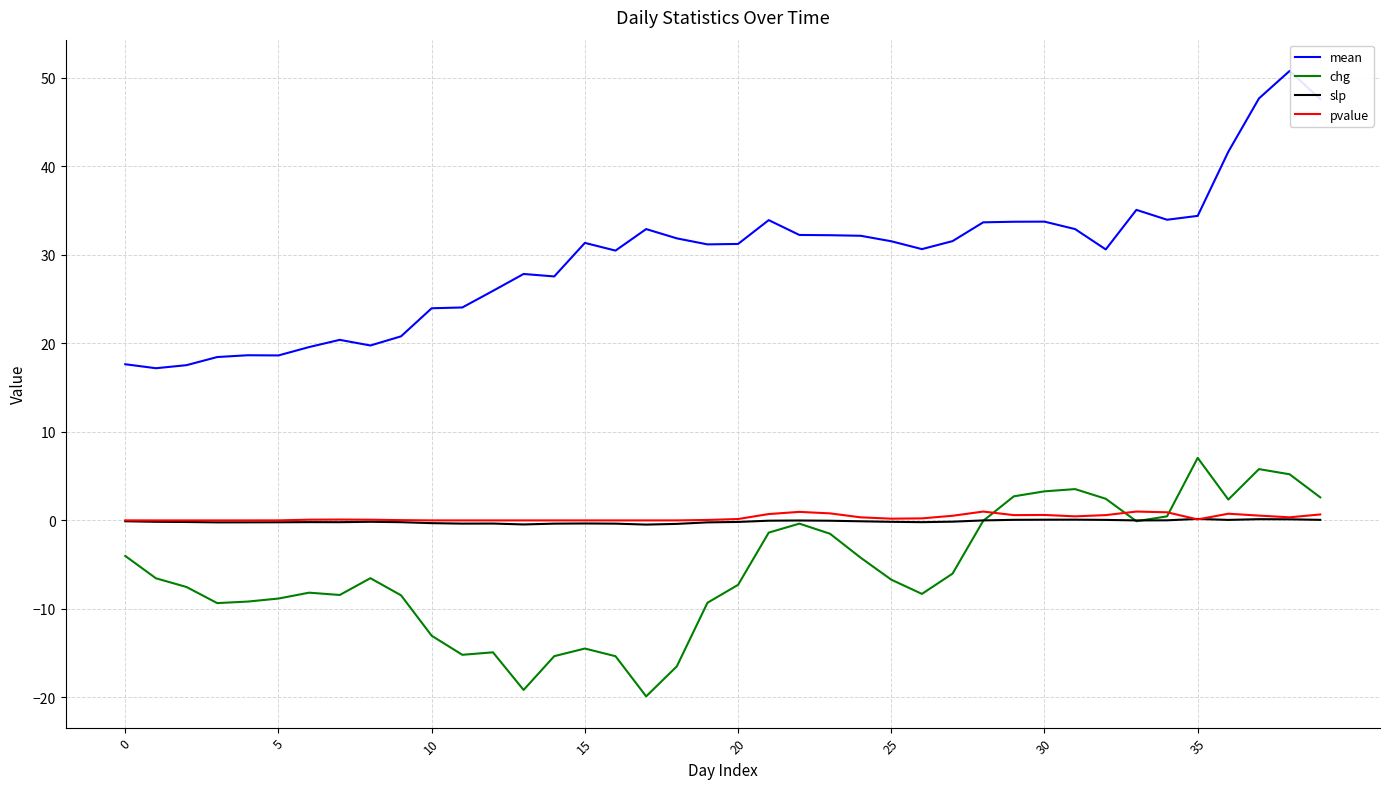

What is the difference between the maximum and minimum values in the pvalue series?

1.0